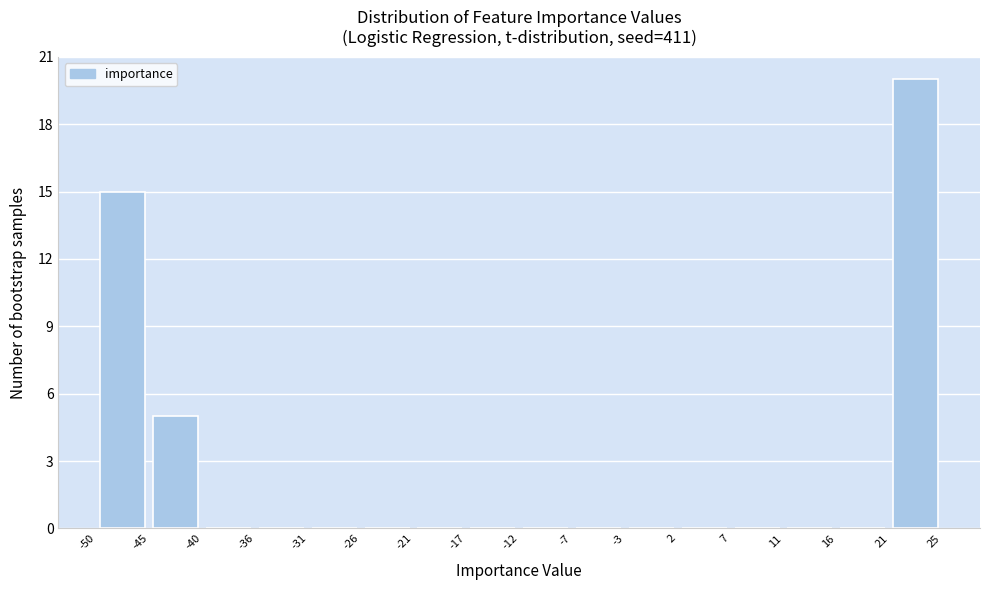

Reading left to right, list every bar in this chart as the range it spans on the x-axis followed by its height. The values are not printed on the chart, so give them approximately, as read against the axis.

-50 to -45: 15
-45 to -40: 5
-40 to -36: 0
-36 to -31: 0
-31 to -26: 0
-26 to -21: 0
-21 to -17: 0
-17 to -12: 0
-12 to -7: 0
-7 to -3: 0
-3 to 2: 0
2 to 7: 0
7 to 11: 0
11 to 16: 0
16 to 21: 0
21 to 25: 20